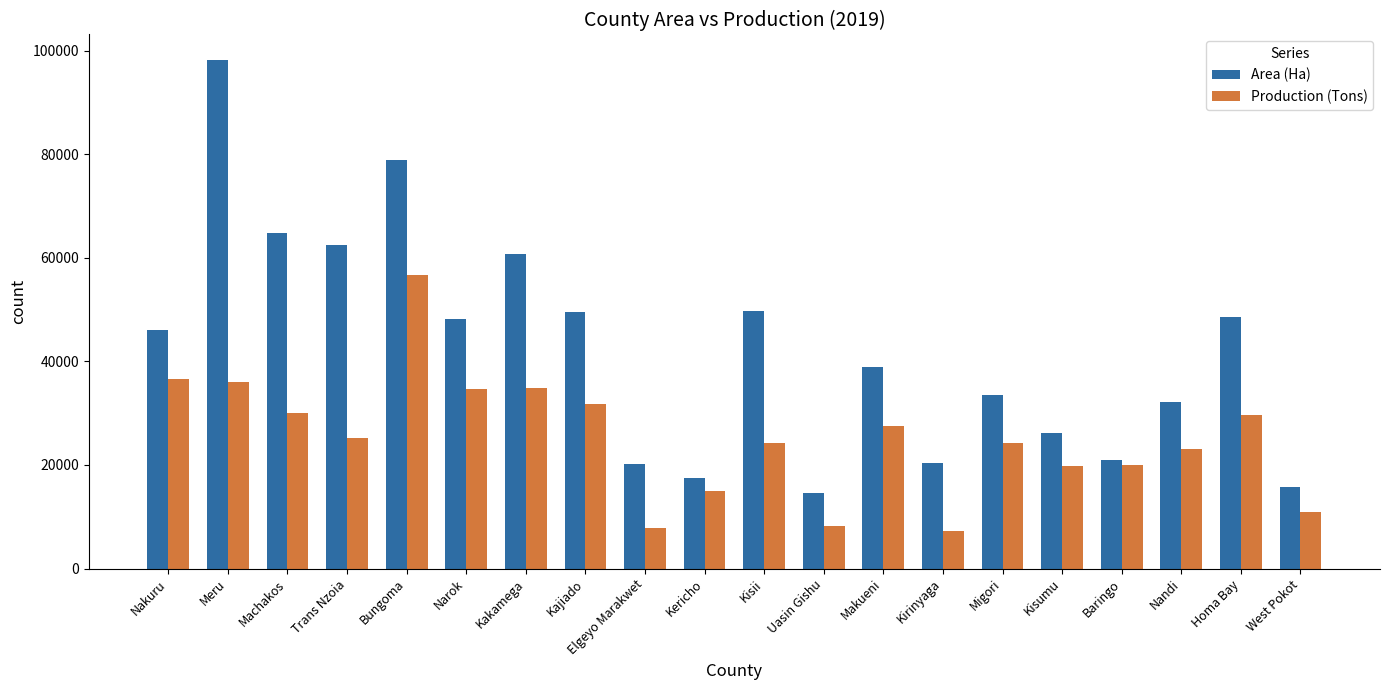

Rank the series at Nandi from lowest to highest value.

Production (Tons), Area (Ha)